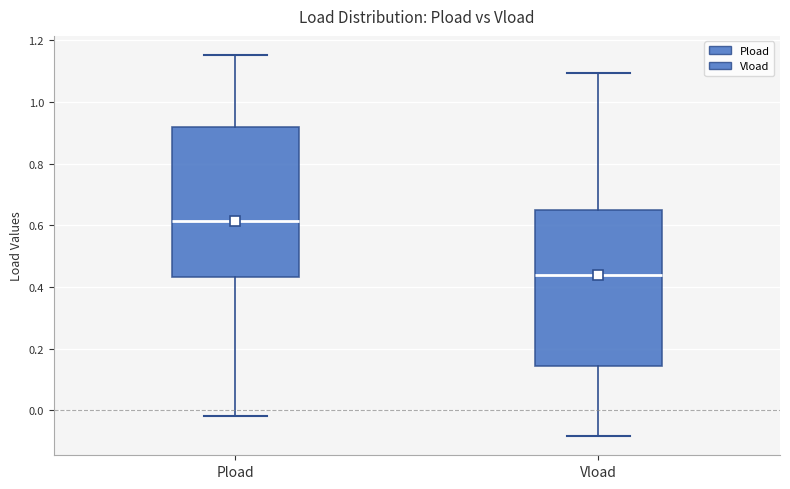

Reading left to right, transcribe this box plot: for each box, give where its median line is, the range the box spans, and where its two whiskers end, as read against the y-axis. The values are not printed on the chart, so give them approximately, as read against the axis.

Pload: median 0.62, box 0.44 to 0.92, whiskers -0.02 to 1.16
Vload: median 0.44, box 0.14 to 0.64, whiskers -0.08 to 1.10